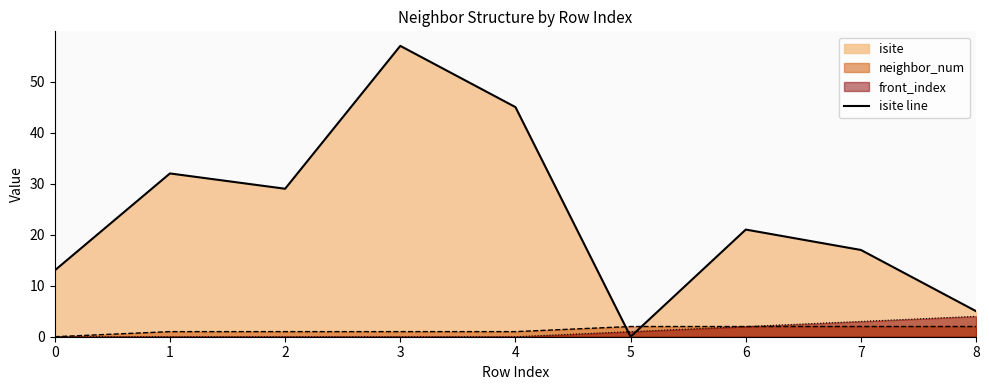

Where do isite and front_index first cross each other?

4 and 5